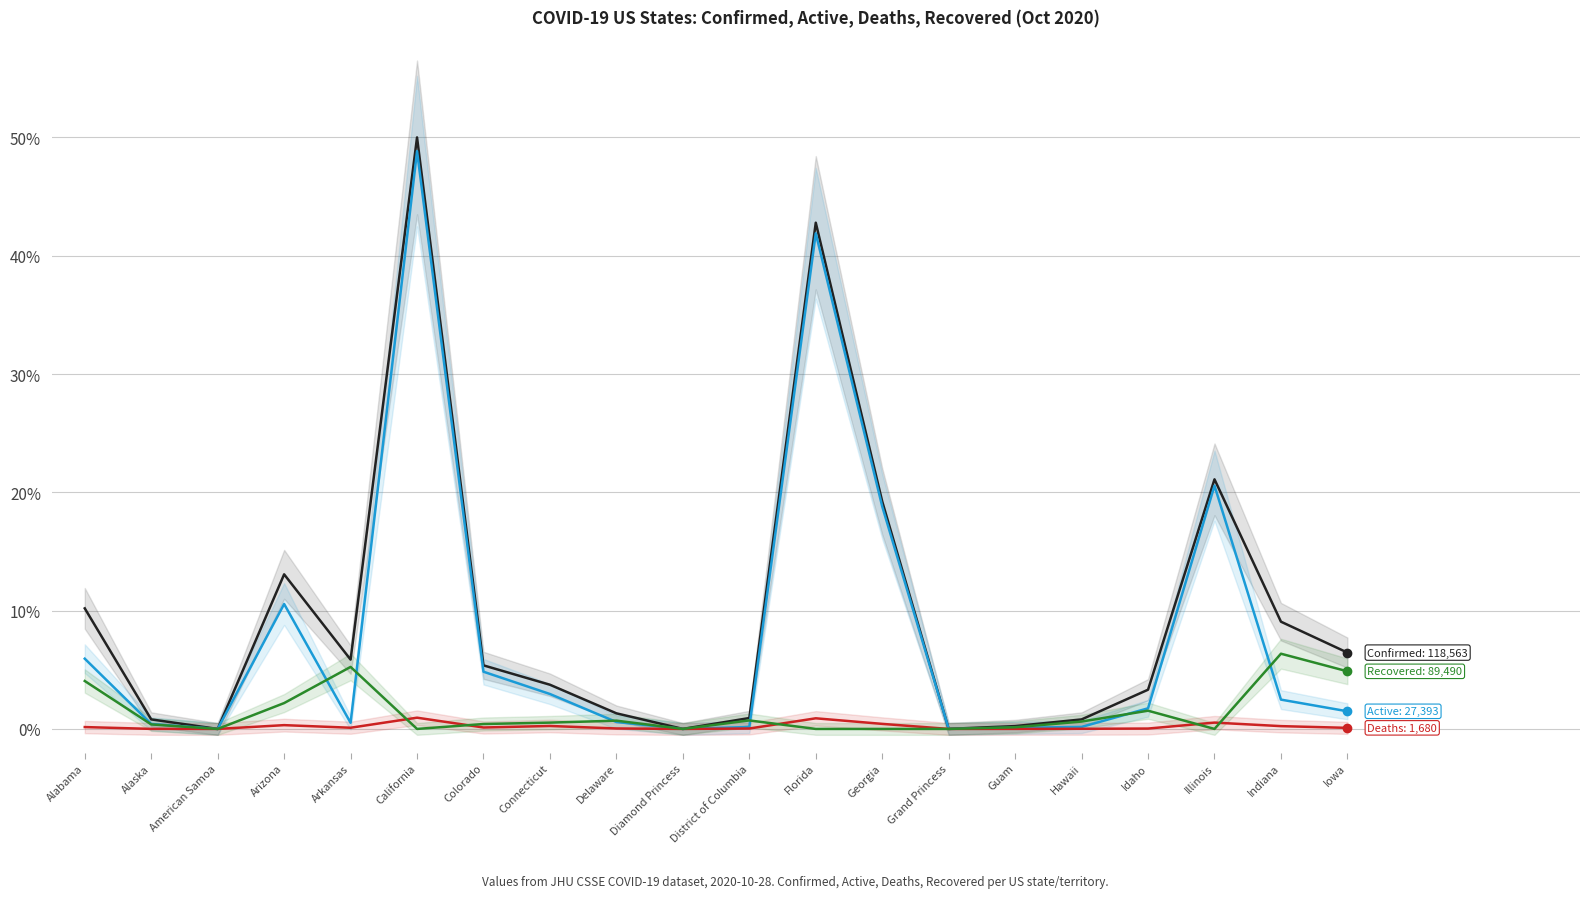

Reading left to right, what are all the values shown in this chart?

Confirmed: Alabama=10.2	Alaska=0.8	American Samoa=0.0	Arizona=13.1	Arkansas=5.9	California=50.0	Colorado=5.4	Connecticut=3.7	Delaware=1.3	Diamond Princess=0.0	District of Columbia=0.9	Florida=42.8	Georgia=19.2	Grand Princess=0.0	Guam=0.2	Hawaii=0.8	Idaho=3.3	Illinois=21.1	Indiana=9.1	Iowa=6.5
Active: Alabama=5.9	Alaska=0.4	American Samoa=0.0	Arizona=10.6	Arkansas=0.5	California=48.8	Colorado=4.8	Connecticut=3.0	Delaware=0.6	Diamond Princess=0.0	District of Columbia=0.2	Florida=41.9	Georgia=18.8	Grand Princess=0.0	Guam=0.1	Hawaii=0.2	Idaho=1.7	Illinois=20.6	Indiana=2.5	Iowa=1.5
Deaths: Alabama=0.2	Alaska=0.0	American Samoa=0.0	Arizona=0.3	Arkansas=0.1	California=1.0	Colorado=0.1	Connecticut=0.3	Delaware=0.0	Diamond Princess=0.0	District of Columbia=0.0	Florida=0.9	Georgia=0.4	Grand Princess=0.0	Guam=0.0	Hawaii=0.0	Idaho=0.0	Illinois=0.5	Indiana=0.2	Iowa=0.1
Recovered: Alabama=4.1	Alaska=0.4	American Samoa=0.0	Arizona=2.2	Arkansas=5.2	California=0.0	Colorado=0.4	Connecticut=0.5	Delaware=0.7	Diamond Princess=0.0	District of Columbia=0.7	Florida=0.0	Georgia=0.0	Grand Princess=0.0	Guam=0.1	Hawaii=0.6	Idaho=1.5	Illinois=0.0	Indiana=6.4	Iowa=4.9